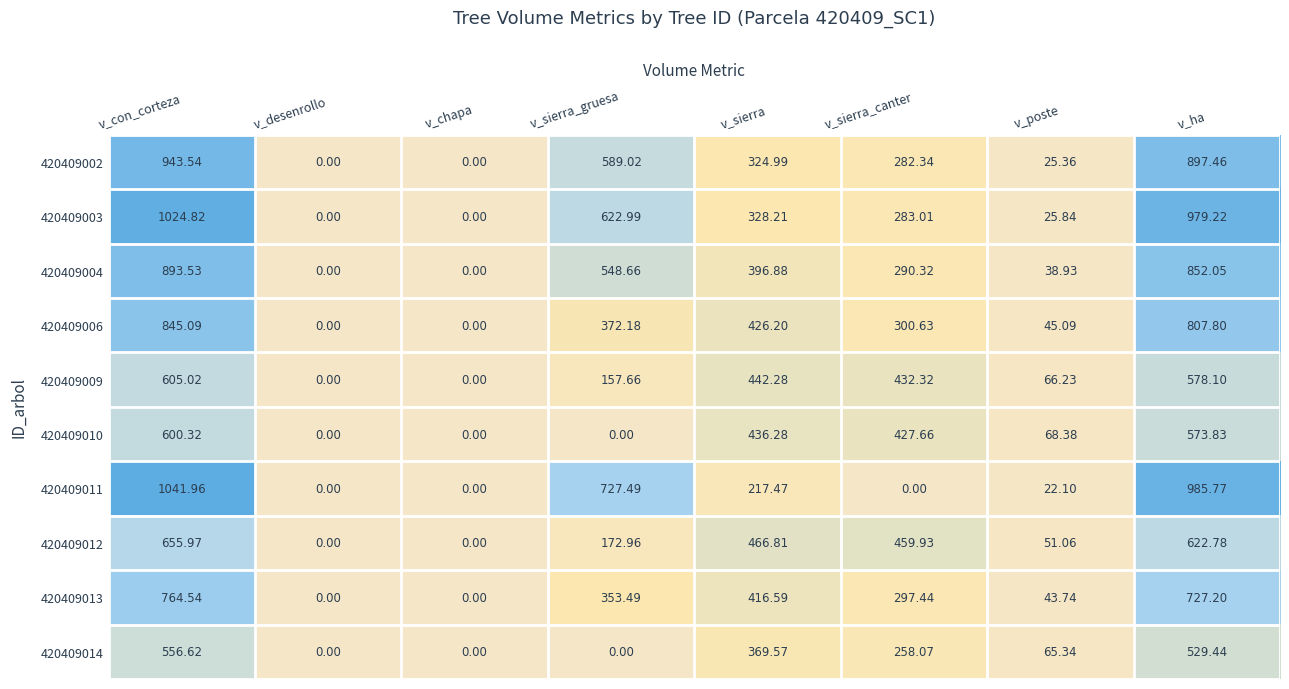

Where is 420409011 nearest to the value 520?

v_sierra_gruesa